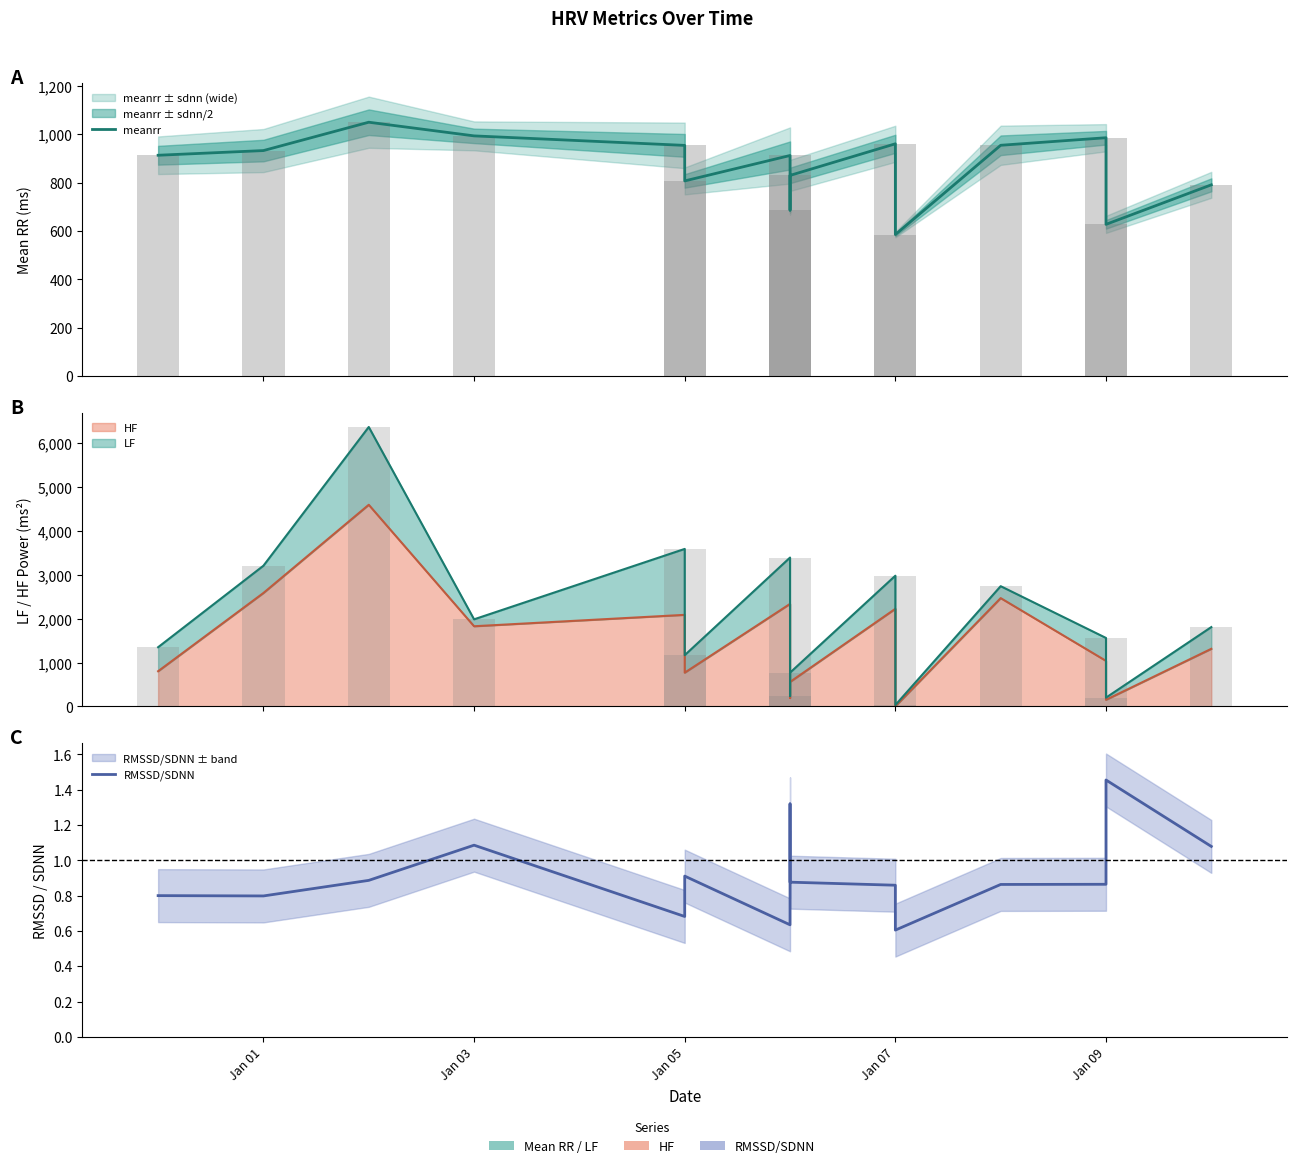

What is the maximum value shown in the chart?

1050.2